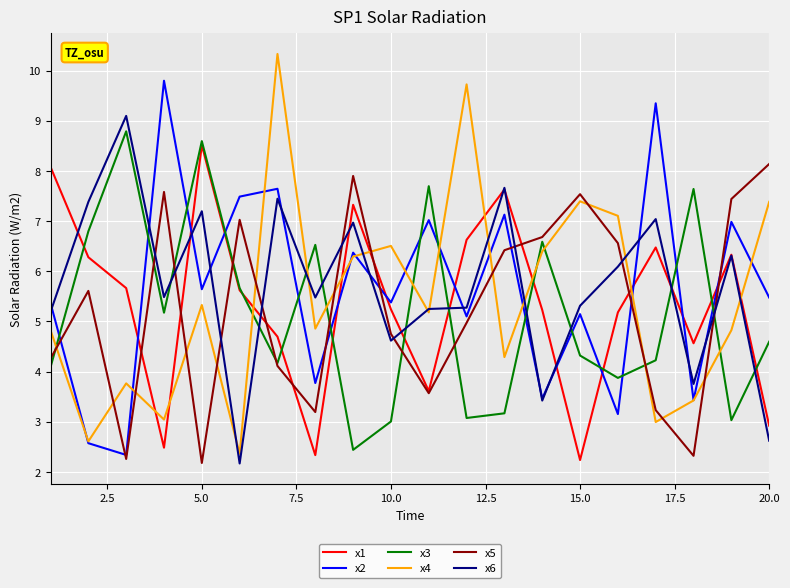

What is the minimum value for x2?

2.3